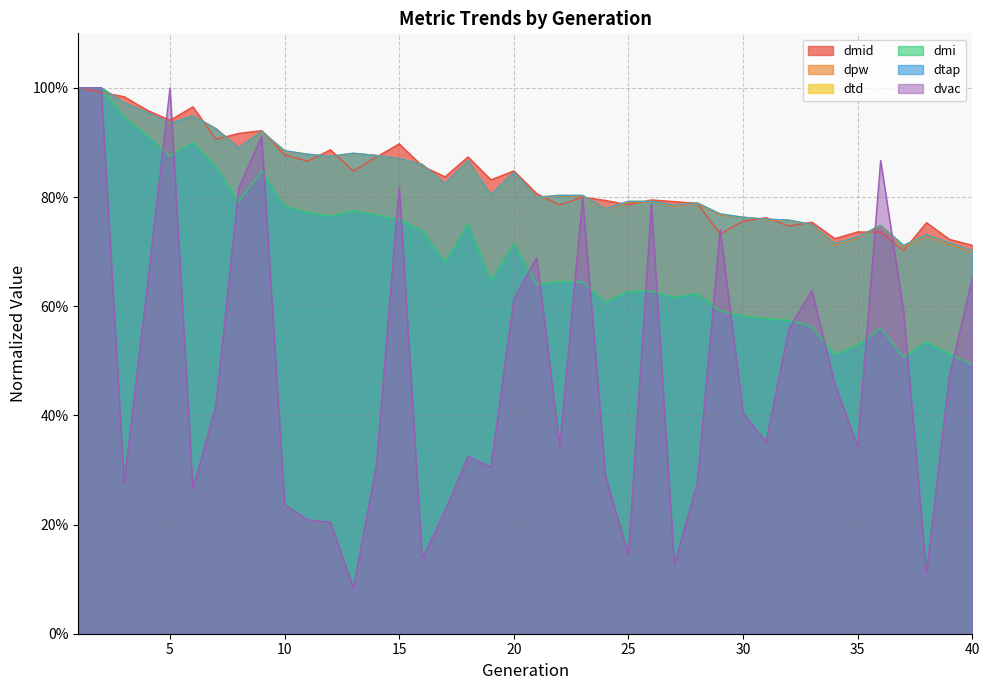

Rank the series by their maximum value, from highest to lowest.

dmid, dpw, dtd, dmi, dtap, dvac